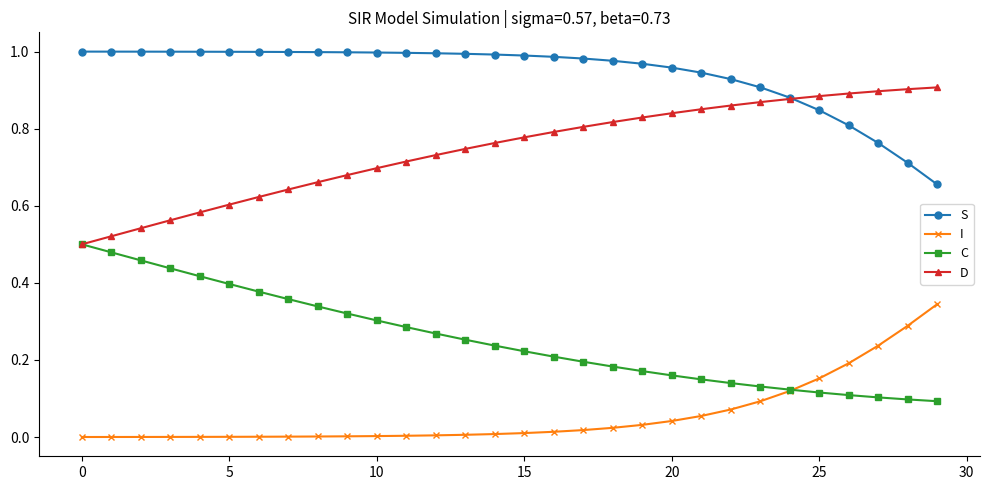

Which series has the largest total across all categories?

S